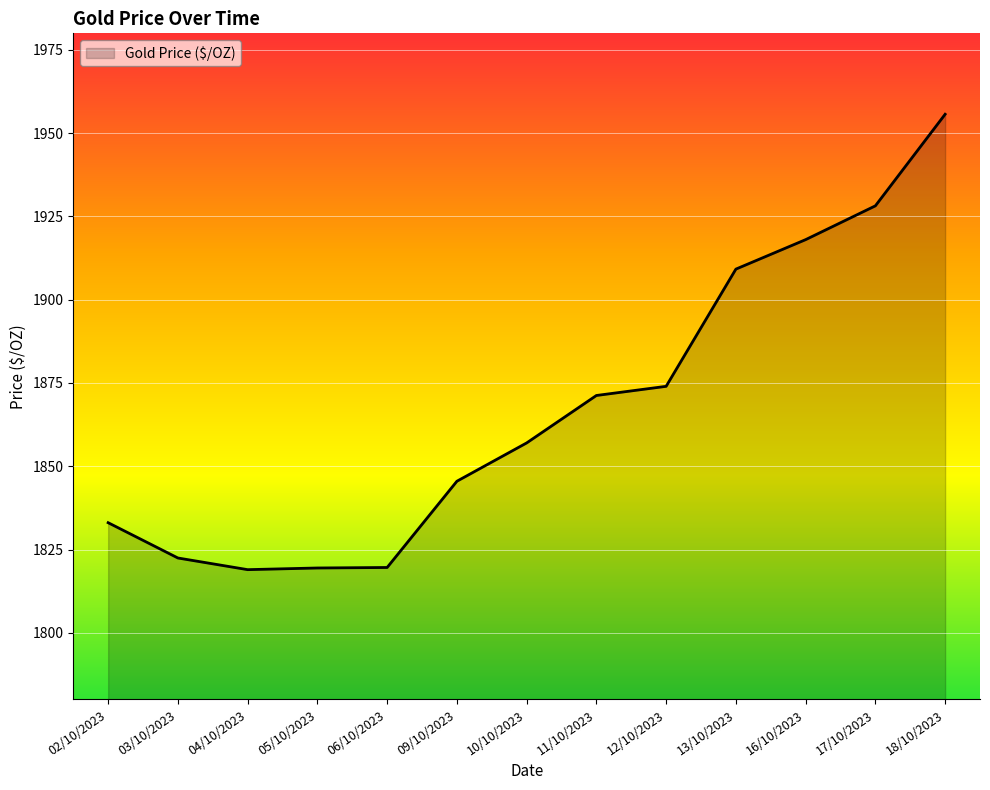

What is the ratio of the value at 17/10/2023 to the value at 18/10/2023?

1.0